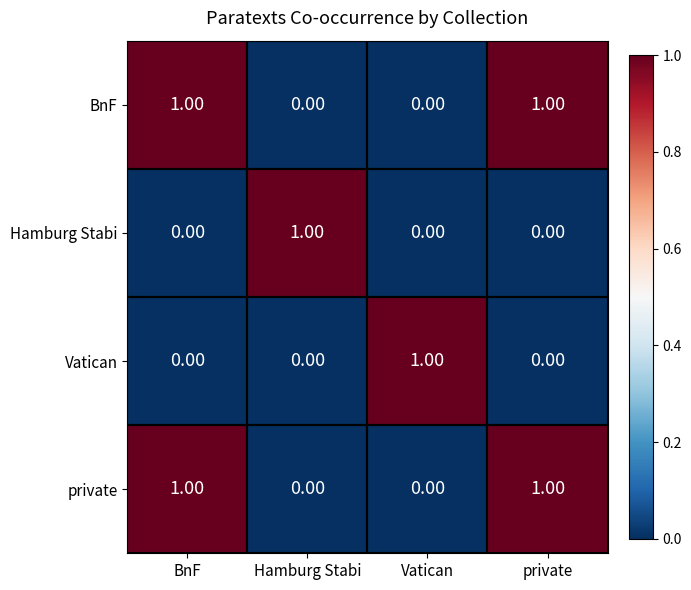

What is the greatest value displayed?

1